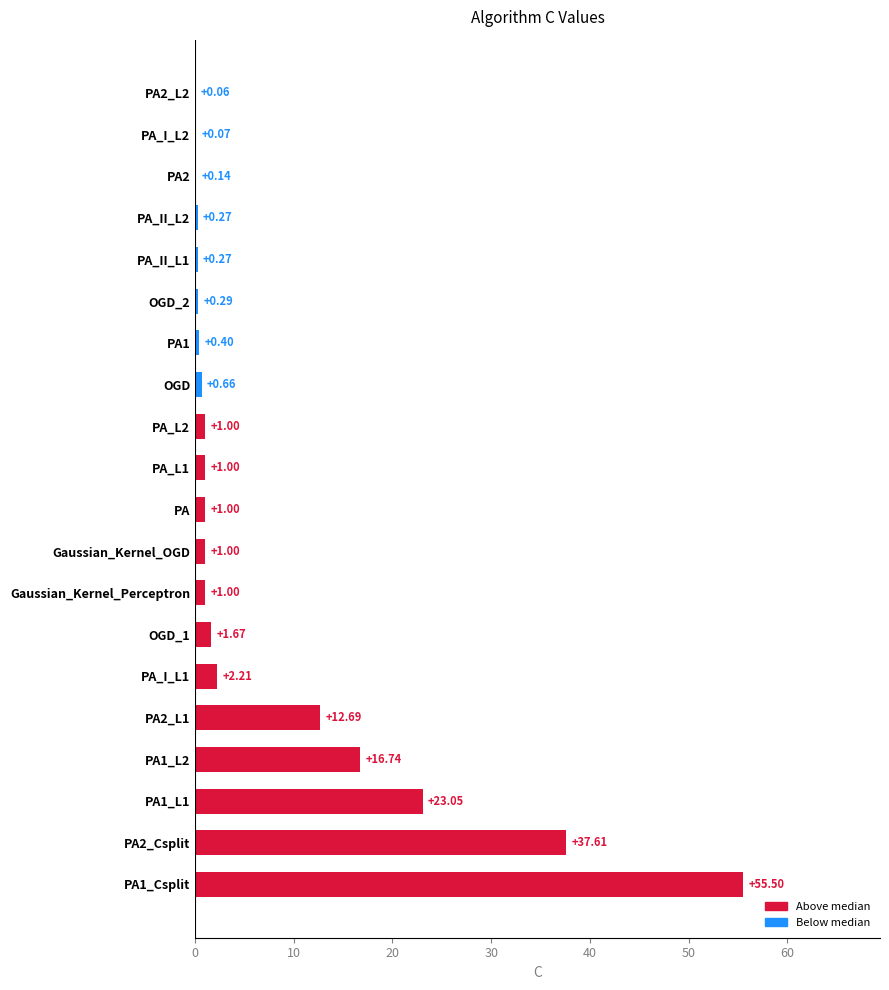

Between OGD_2 and PA_L1, which is larger?

PA_L1